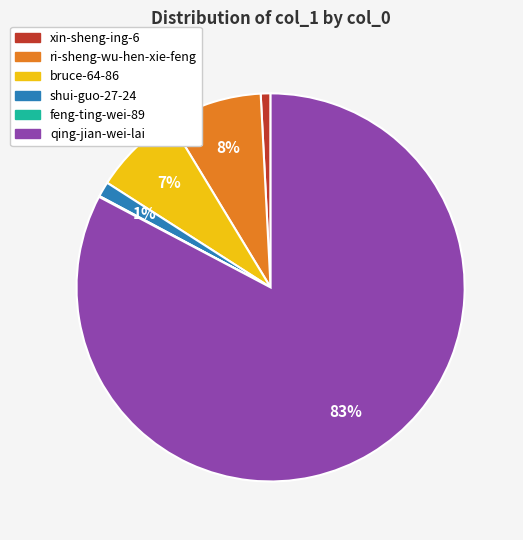

What is the ratio of the value at bruce-64-86 to the value at ri-sheng-wu-hen-xie-feng?

0.9